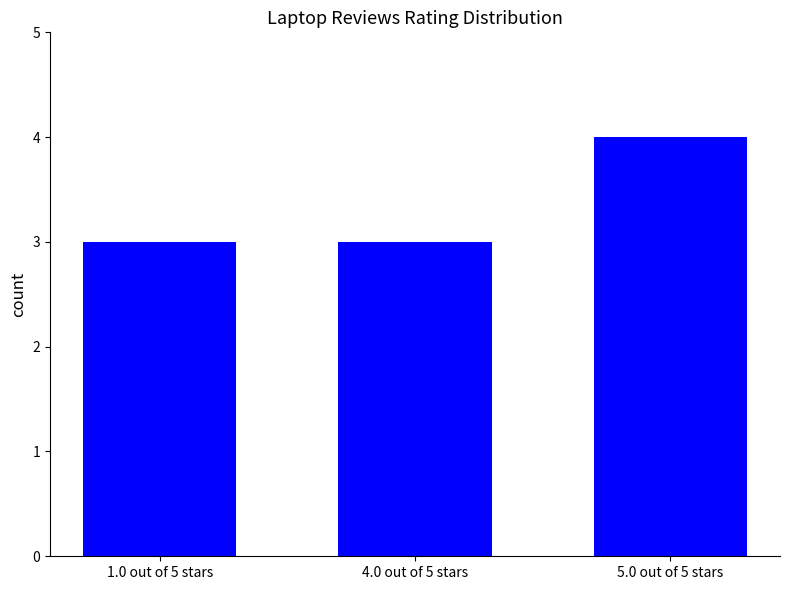

The value at 5.0 out of 5 stars is 4. True or false?

True